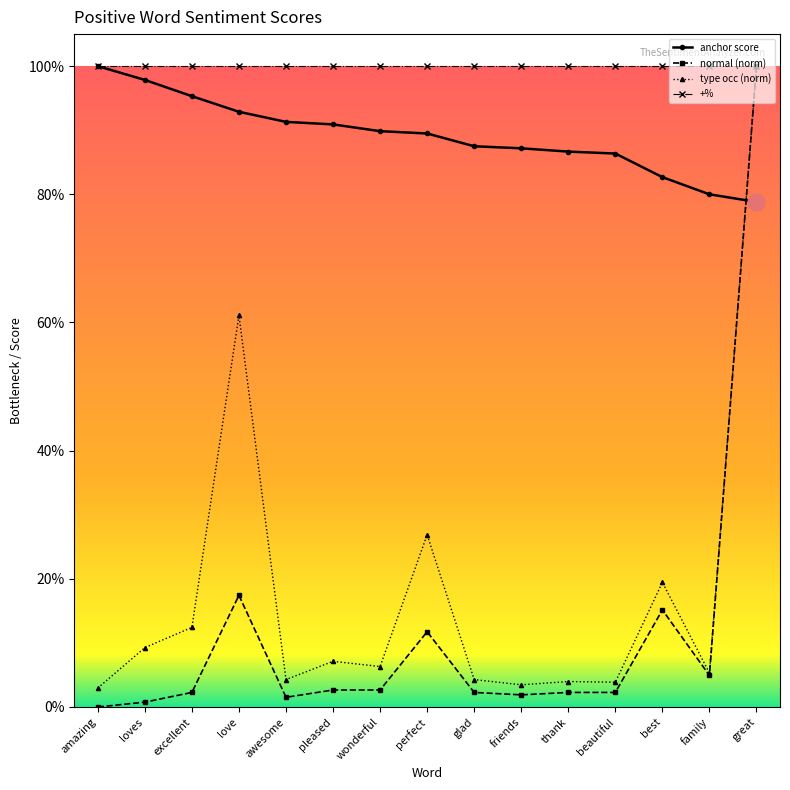

At which label is anchor score closest to 0?

great